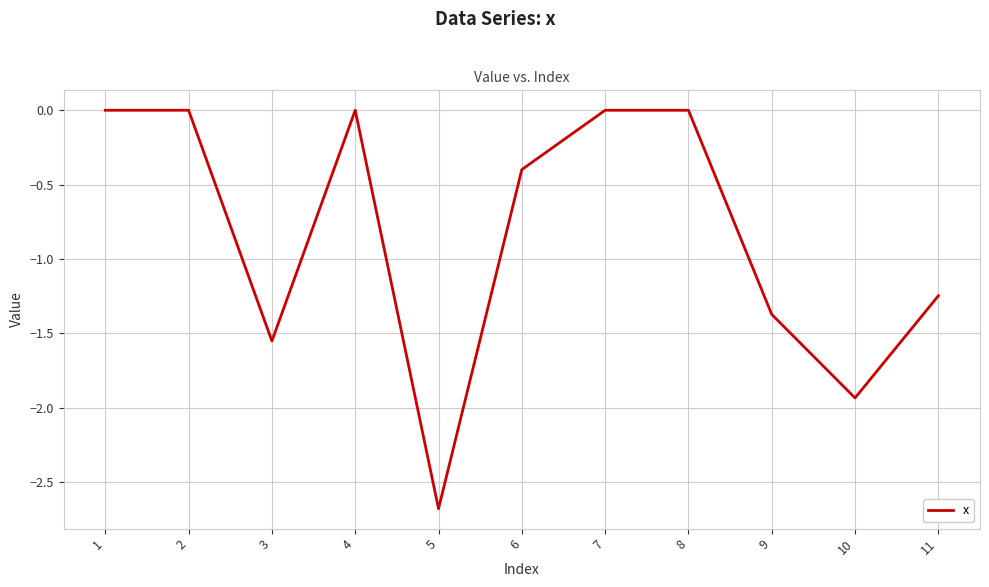

What is the change in value from 3 to 5?

-1.1